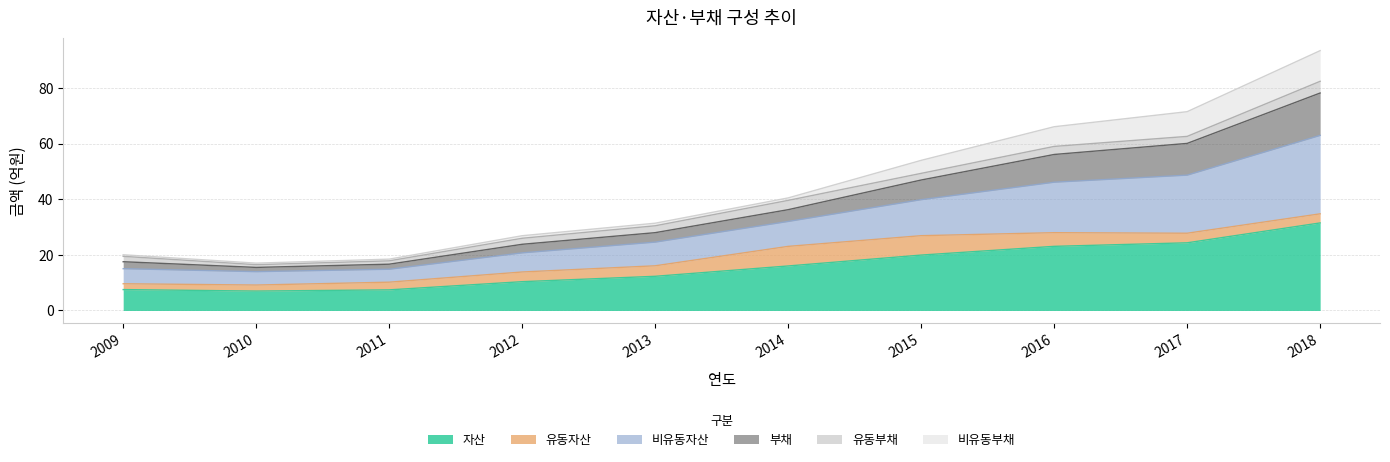

List the labels in order of 자산 value, largest first.

2018, 2017, 2016, 2015, 2014, 2013, 2012, 2009, 2011, 2010